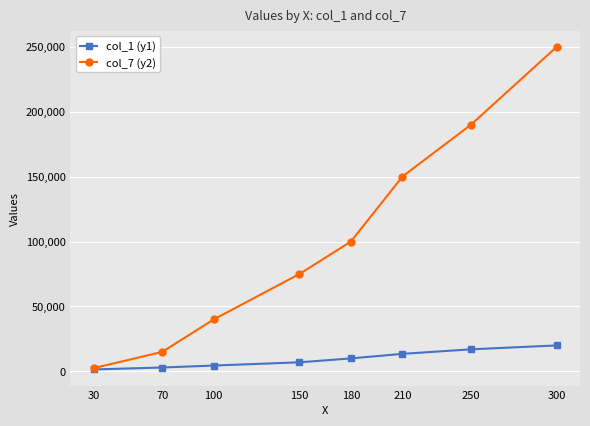

Count the number of data series in this chart.

2